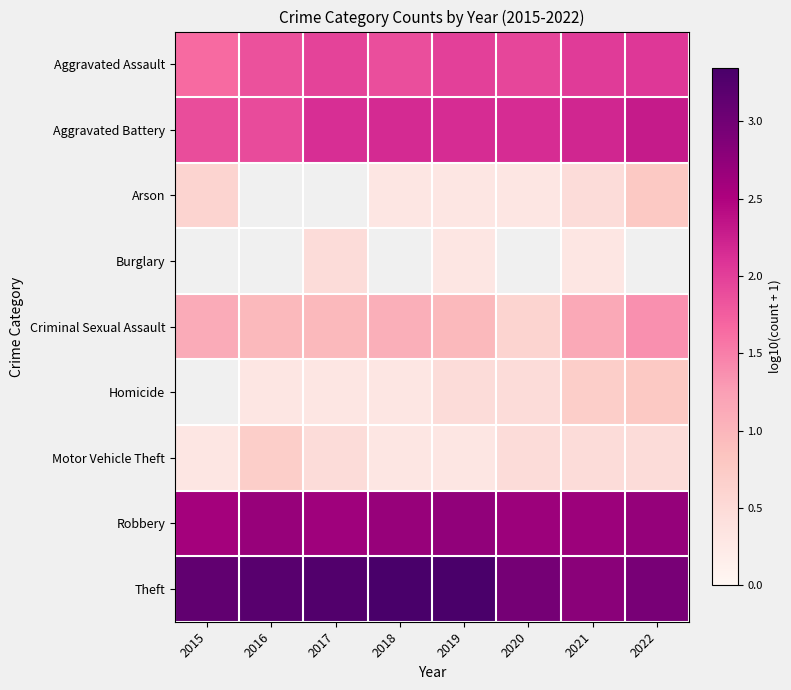

At which category does the chart reach its peak across all series?

2018